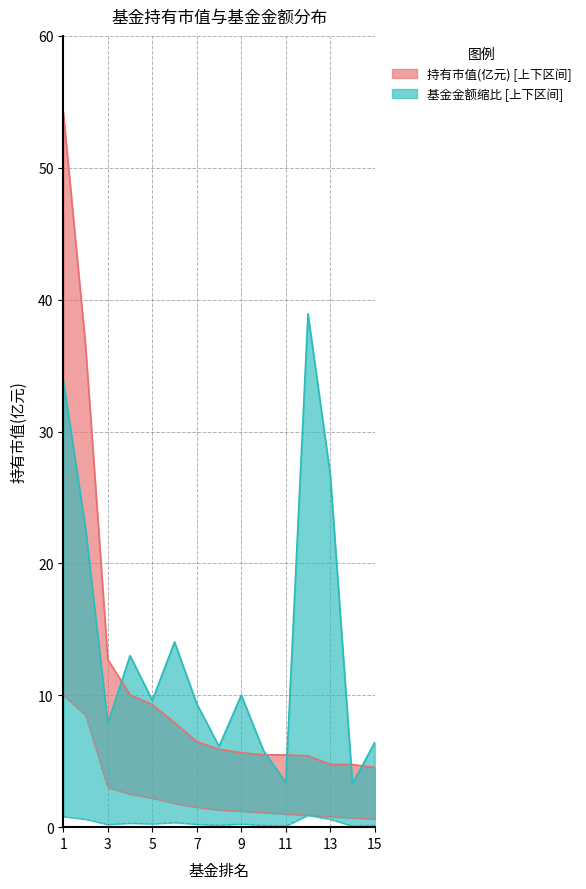

Is the value of 基金金额_upper at 3 greater than the value of 持有市值(亿元)_upper at 10?

Yes